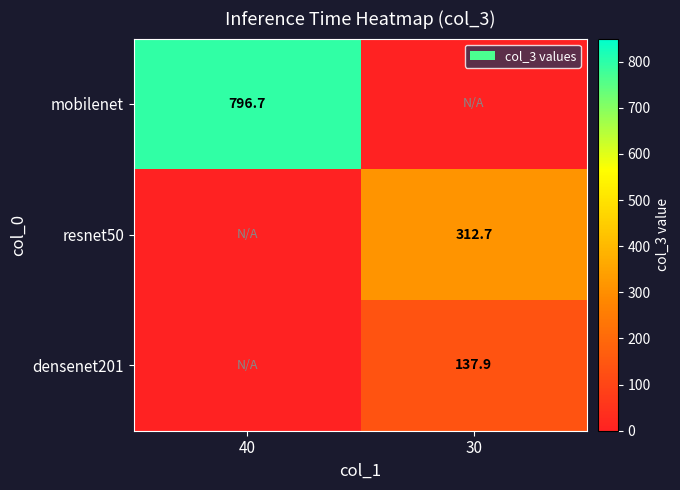

The mobilenet series shows 796.7 at 40. True or false?

True